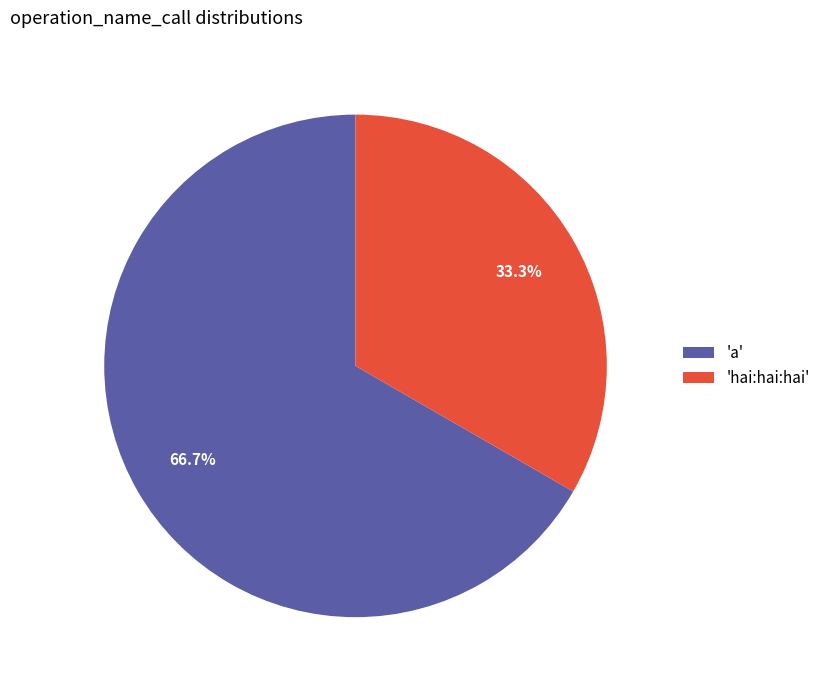

How many slices are in this pie chart?

2